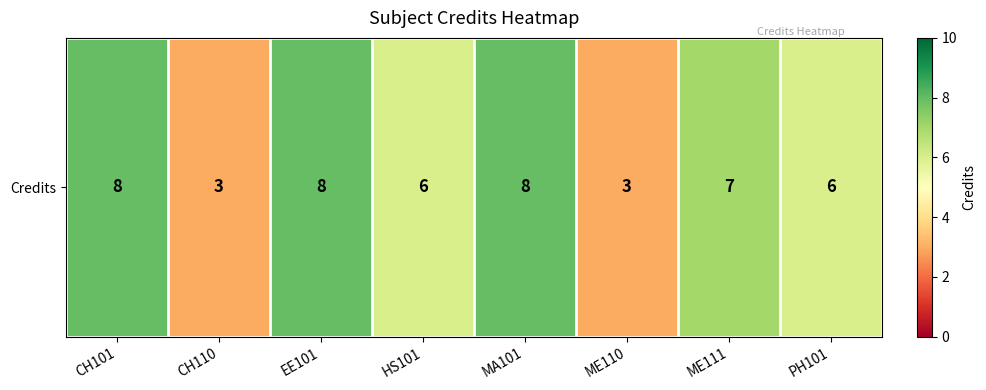

What is the average value?

6